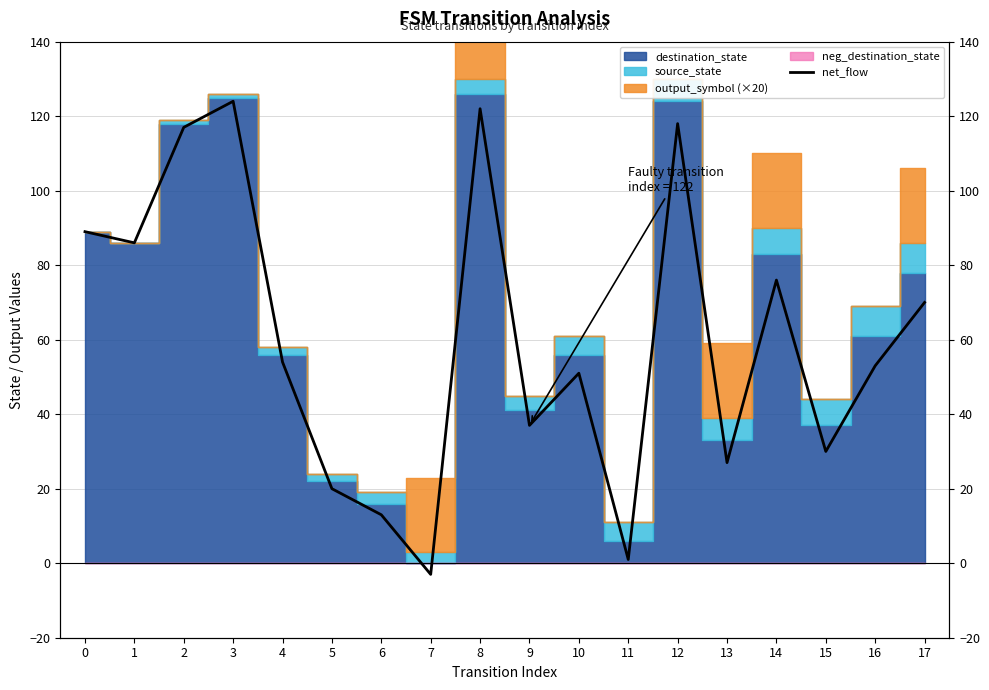

What is the difference between the second highest and second lowest values?

121